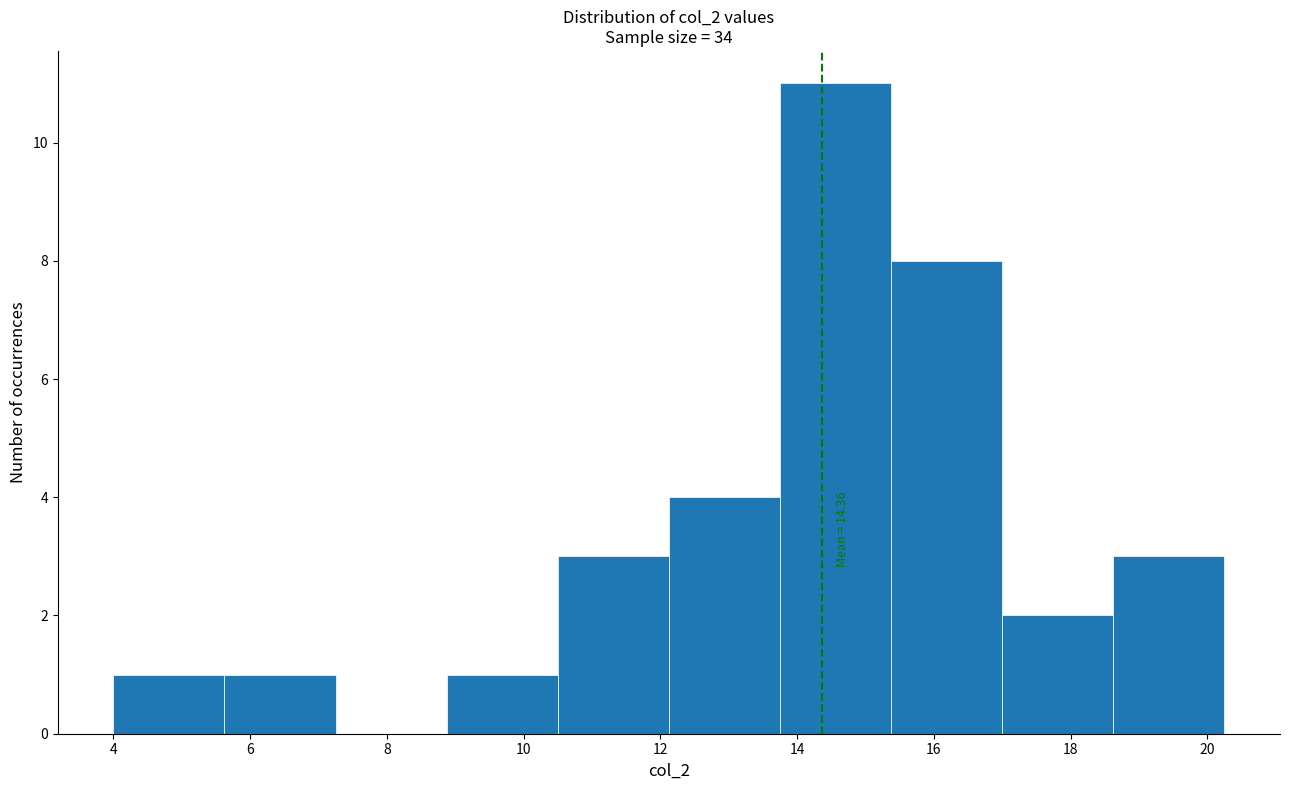

Which range on the x-axis has the tallest bar?

13.8 to 15.4